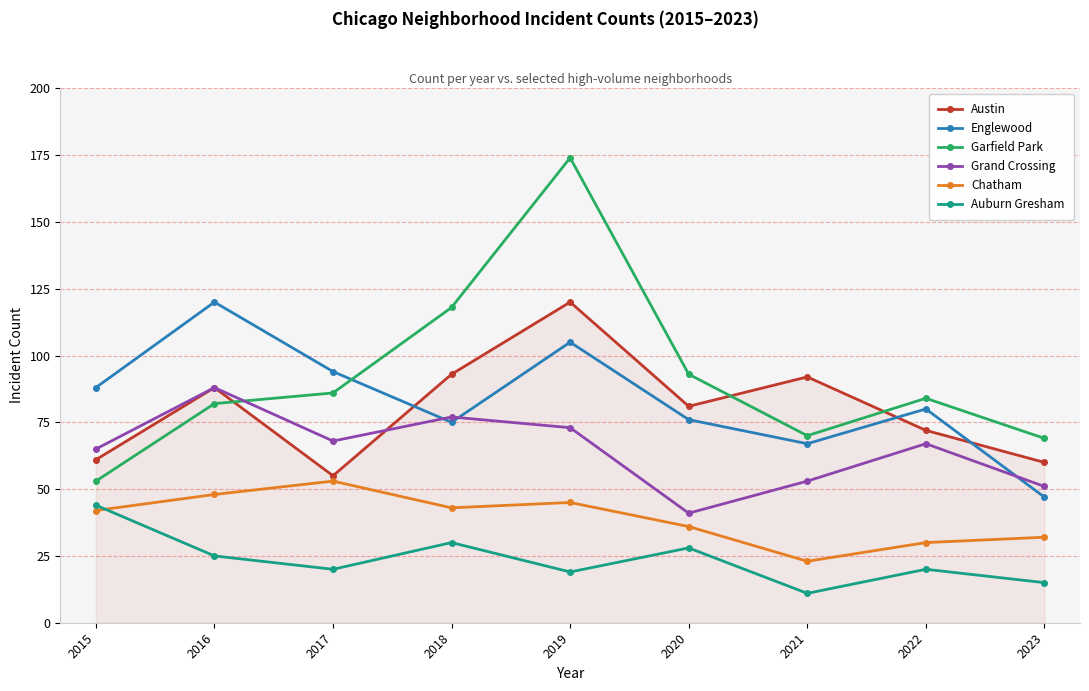

True or false: Auburn Gresham and Garfield Park intersect in this chart.

False